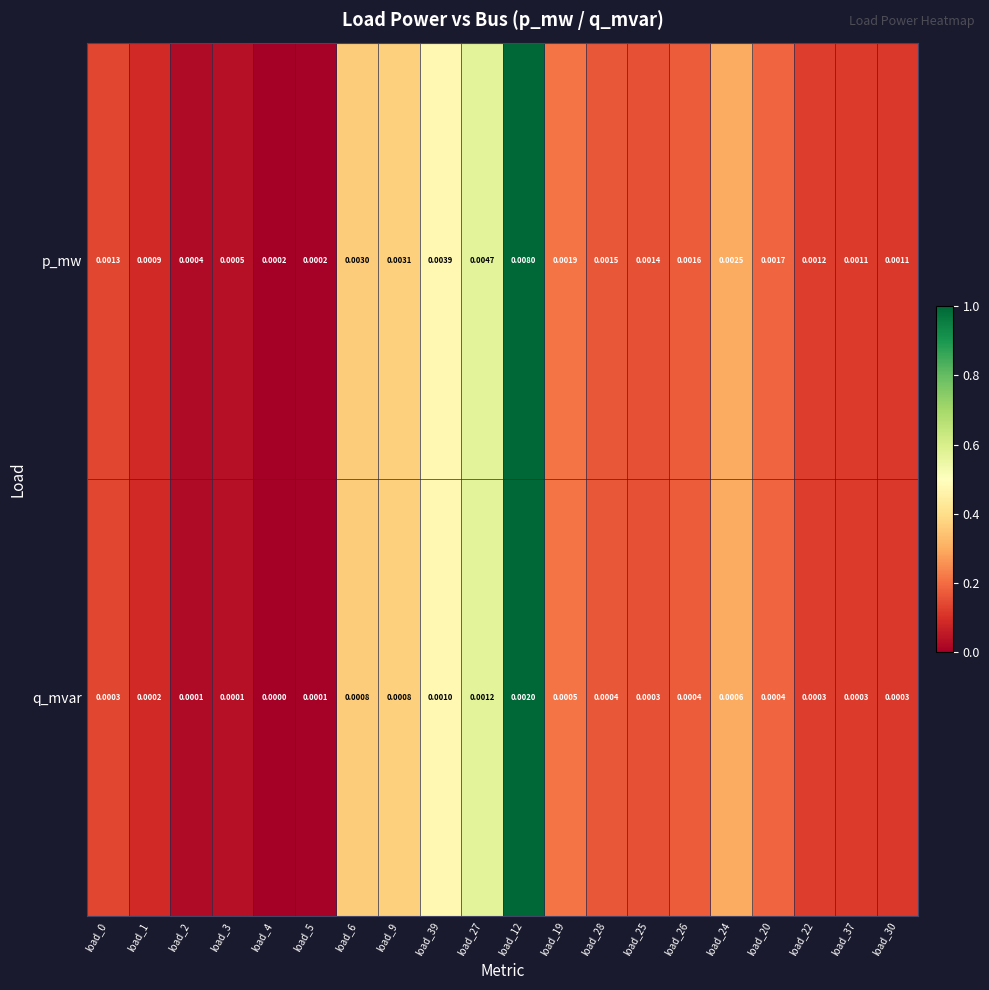

Rank the series by their maximum value, from highest to lowest.

p_mw, q_mvar